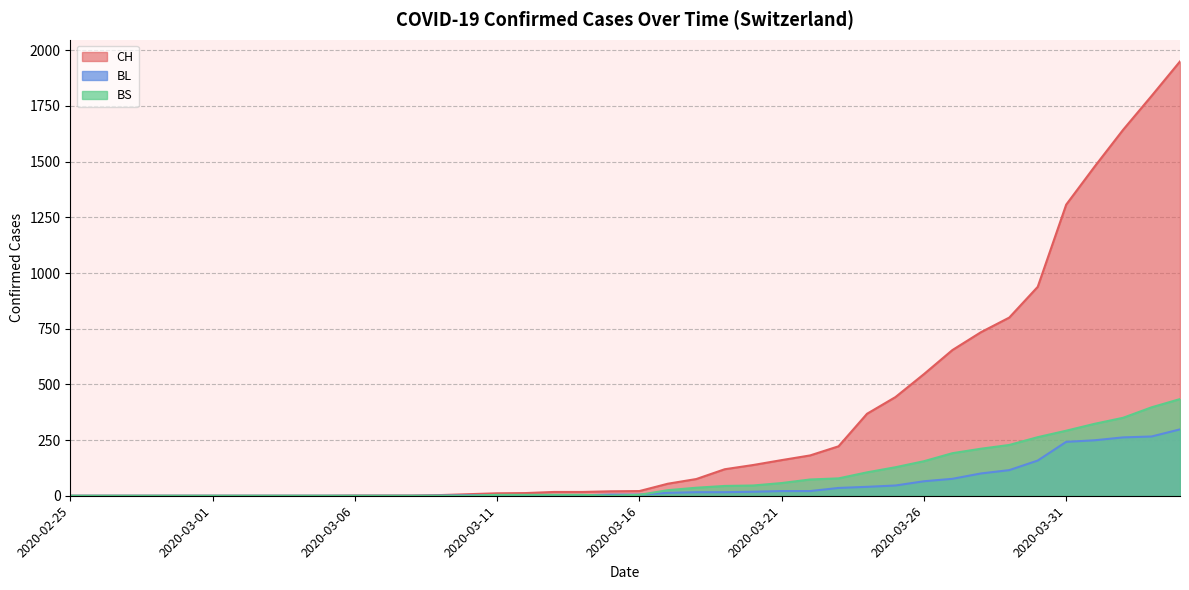

True or false: CH and BS intersect in this chart.

False